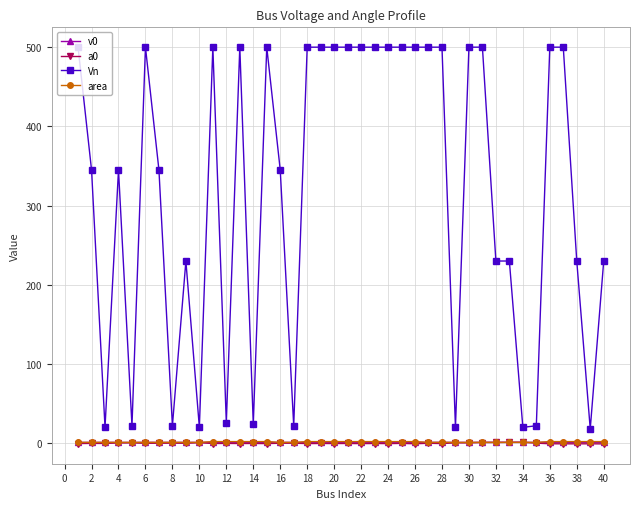

What is the value of the Vn point at the 18th from the left?

500.0